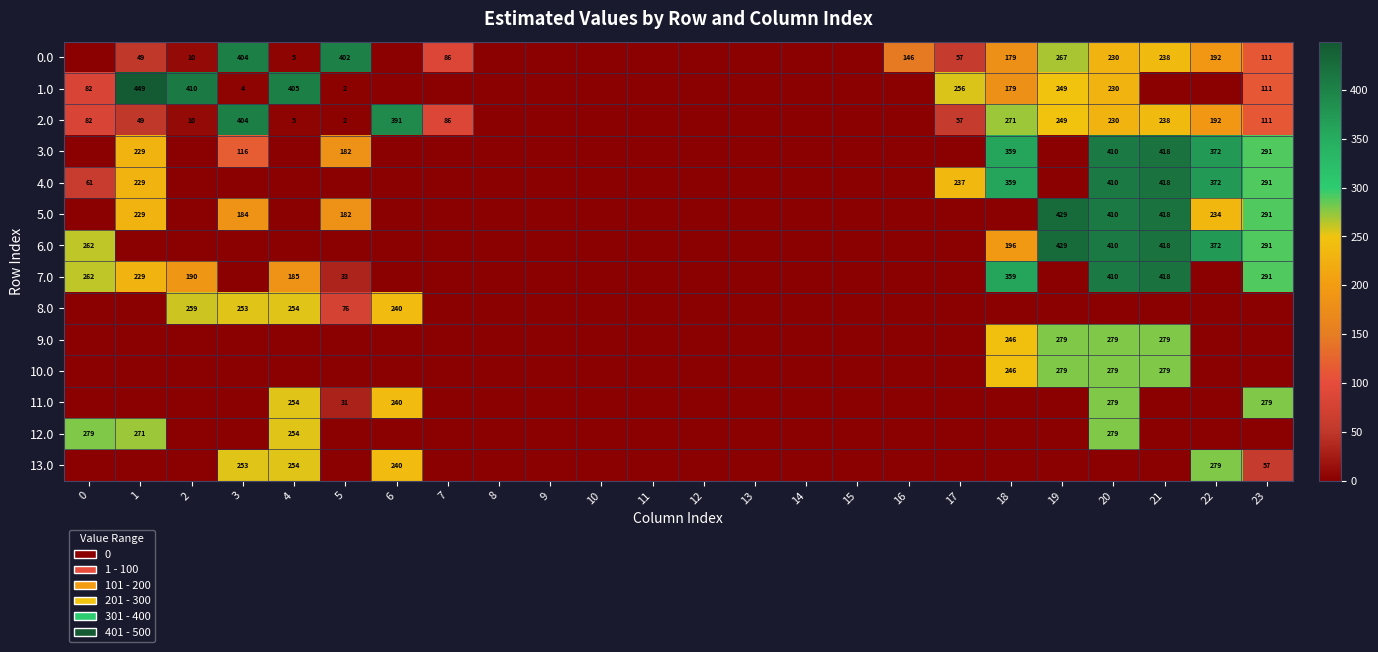

True or false: 6.0 has a value of 82 at 18.

False